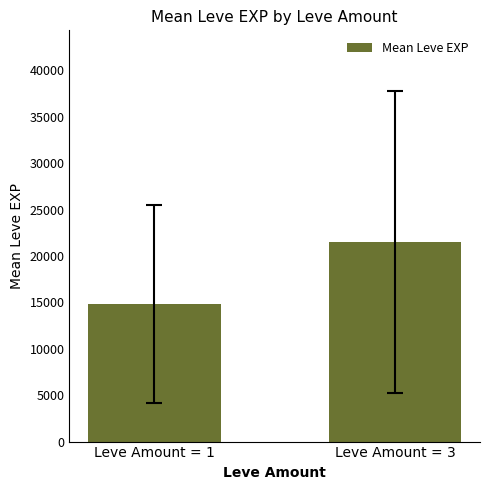

Reading left to right, what are all the values shown in this chart?

Leve Amount = 1=14827.5	Leve Amount = 3=21526.7